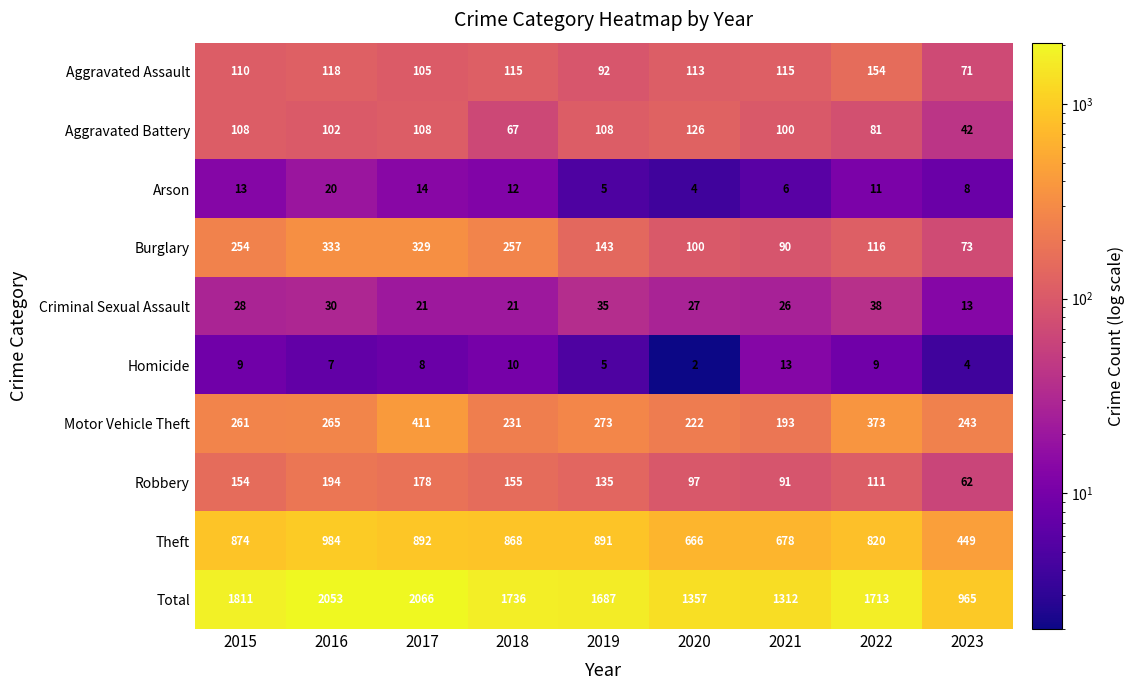

What is the spread (max minus min) of values at 2017?

2058